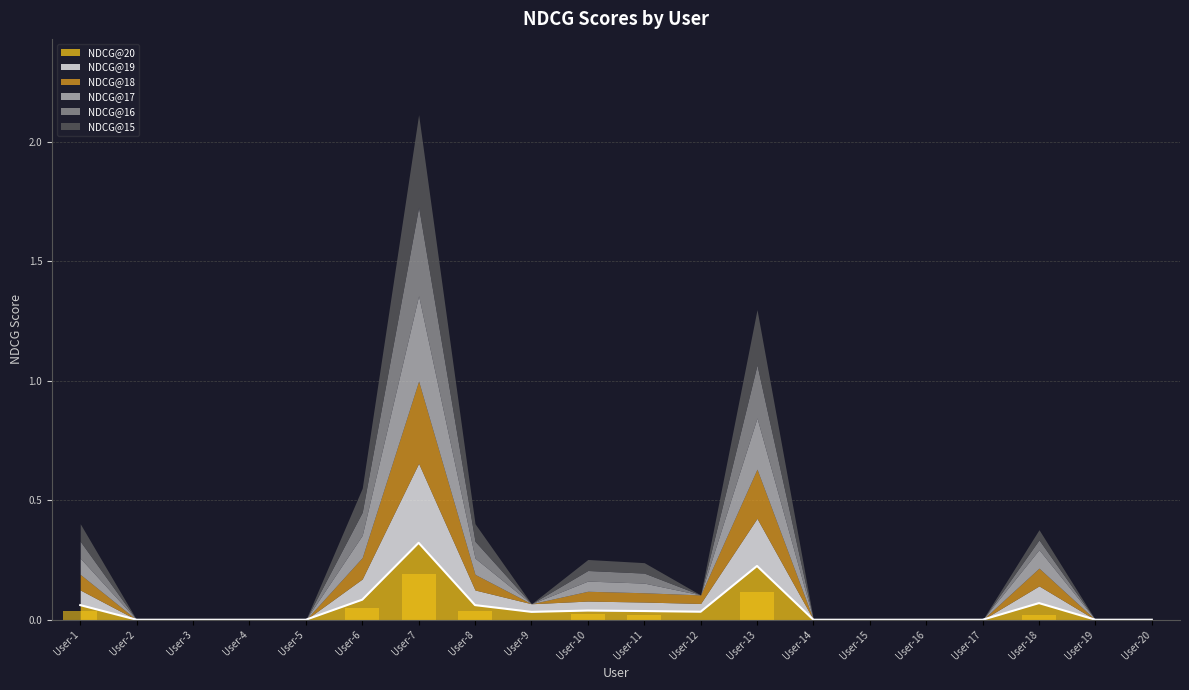

Which series has the largest range (max minus min)?

NDCG@15